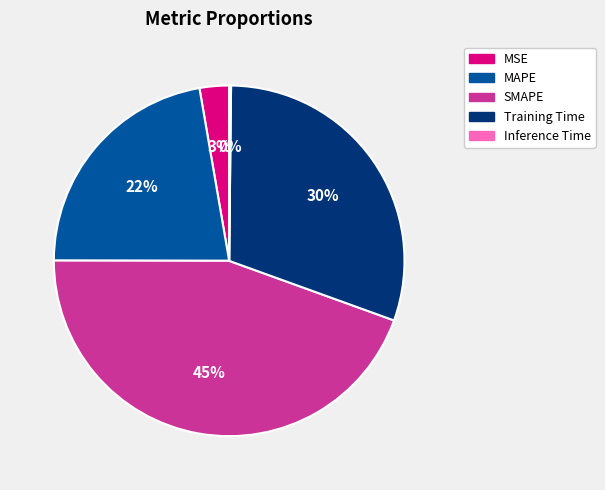

Between SMAPE and MAPE, which is larger?

SMAPE